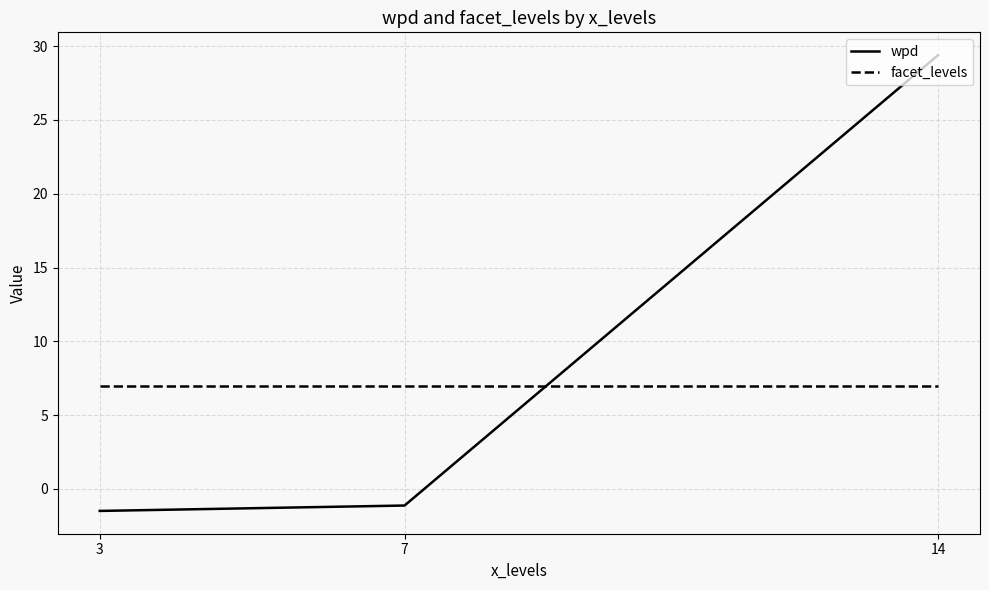

True or false: wpd has a value of 29.4 at 14.

True